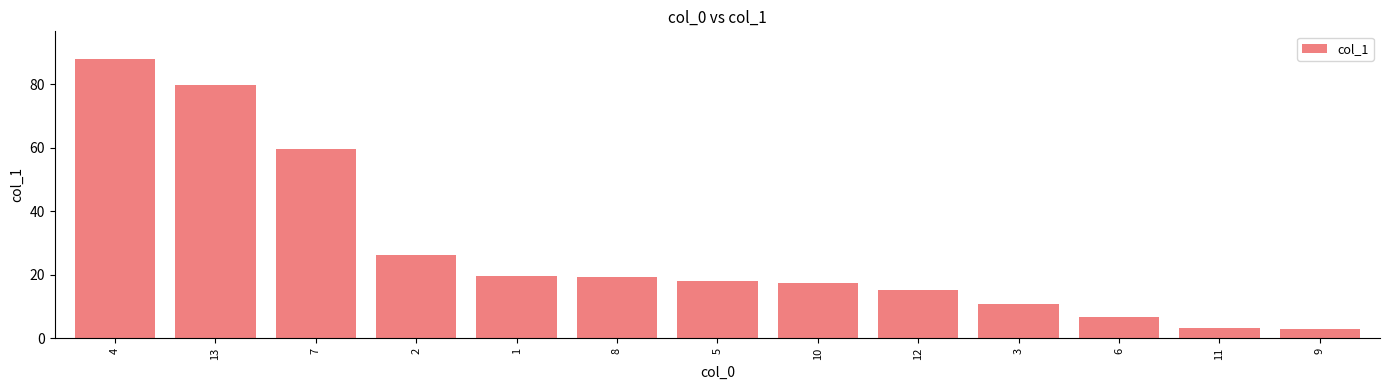

At which label does the data first exceed 18?

4